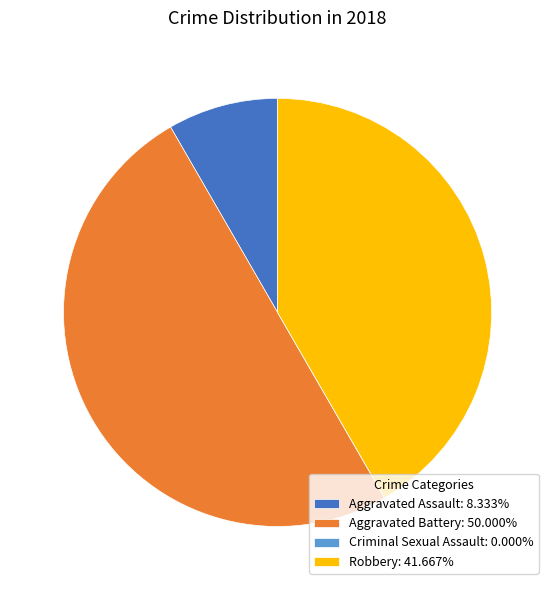

Approximately how many times larger is the value at Robbery: 41.667% compared to Aggravated Assault: 8.333%?

5.0